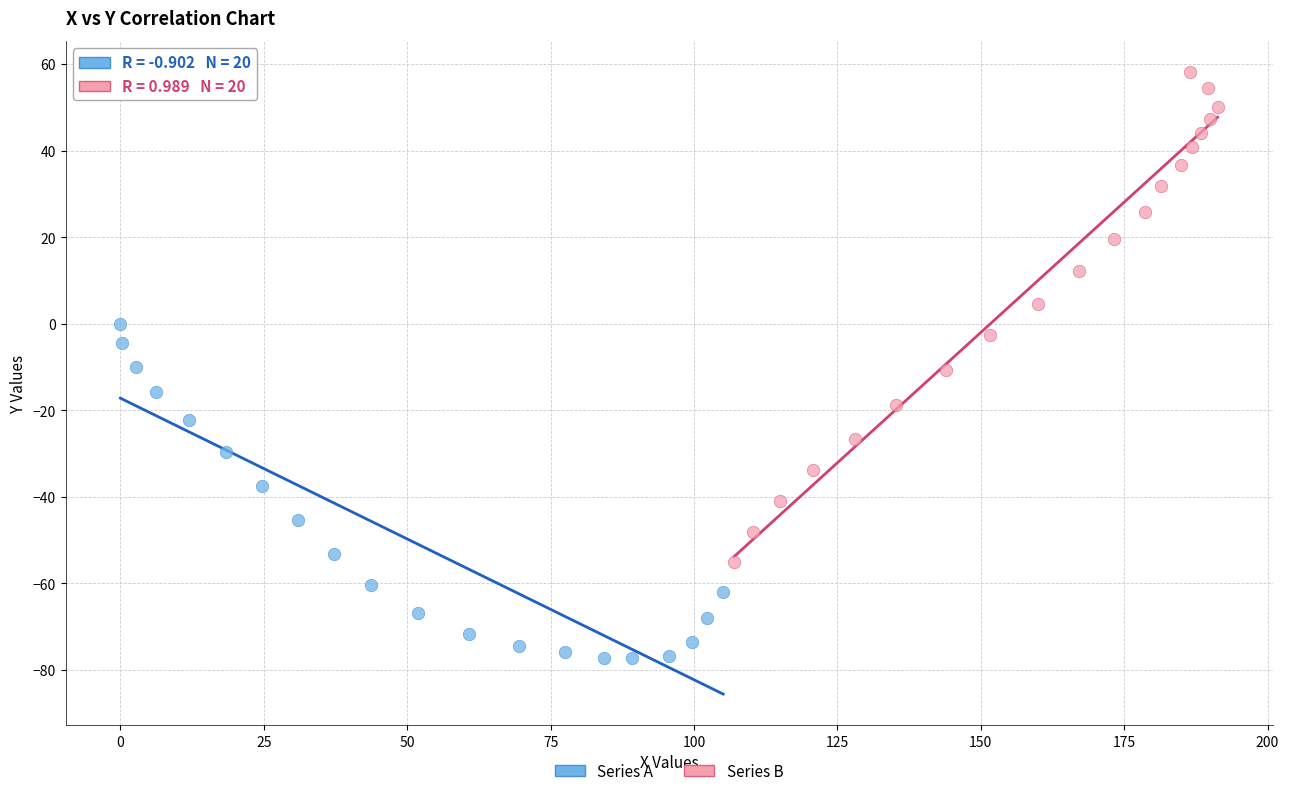

Which series has the largest Y range (max minus min)?

Series B